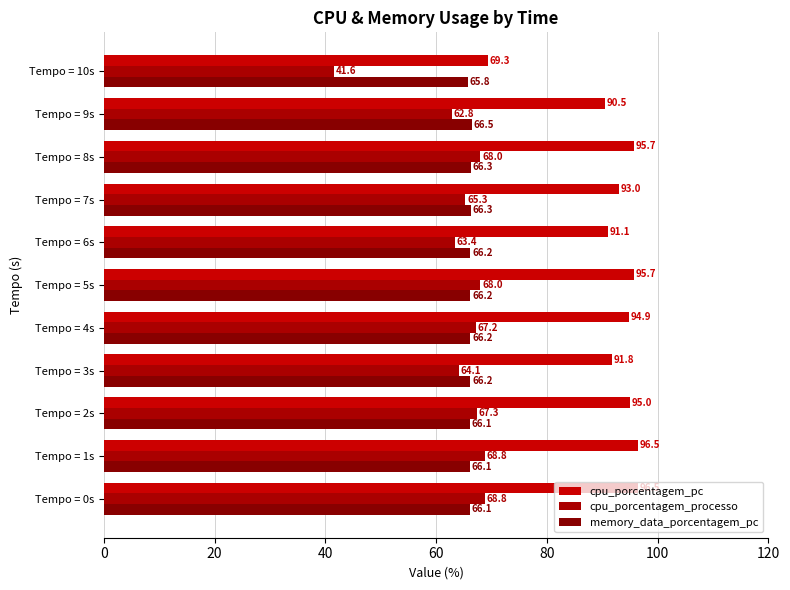

Reading left to right, transcribe all the data shown in this chart.

cpu_porcentagem_pc: 96.5	96.5	95.0	91.8	94.9	95.7	91.1	93.0	95.7	90.5	69.3
cpu_porcentagem_processo: 68.8	68.8	67.3	64.1	67.2	68.0	63.4	65.3	68.0	62.8	41.6
memory_data_porcentagem_pc: 66.1	66.1	66.1	66.2	66.2	66.2	66.2	66.3	66.3	66.5	65.8